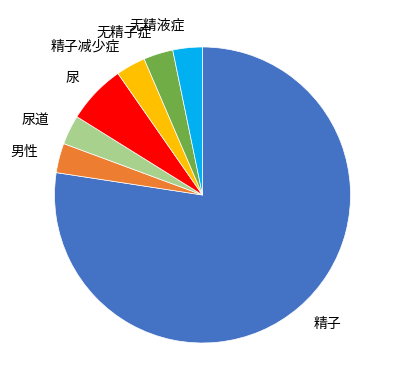

Is 精子 the majority of the pie?

Yes